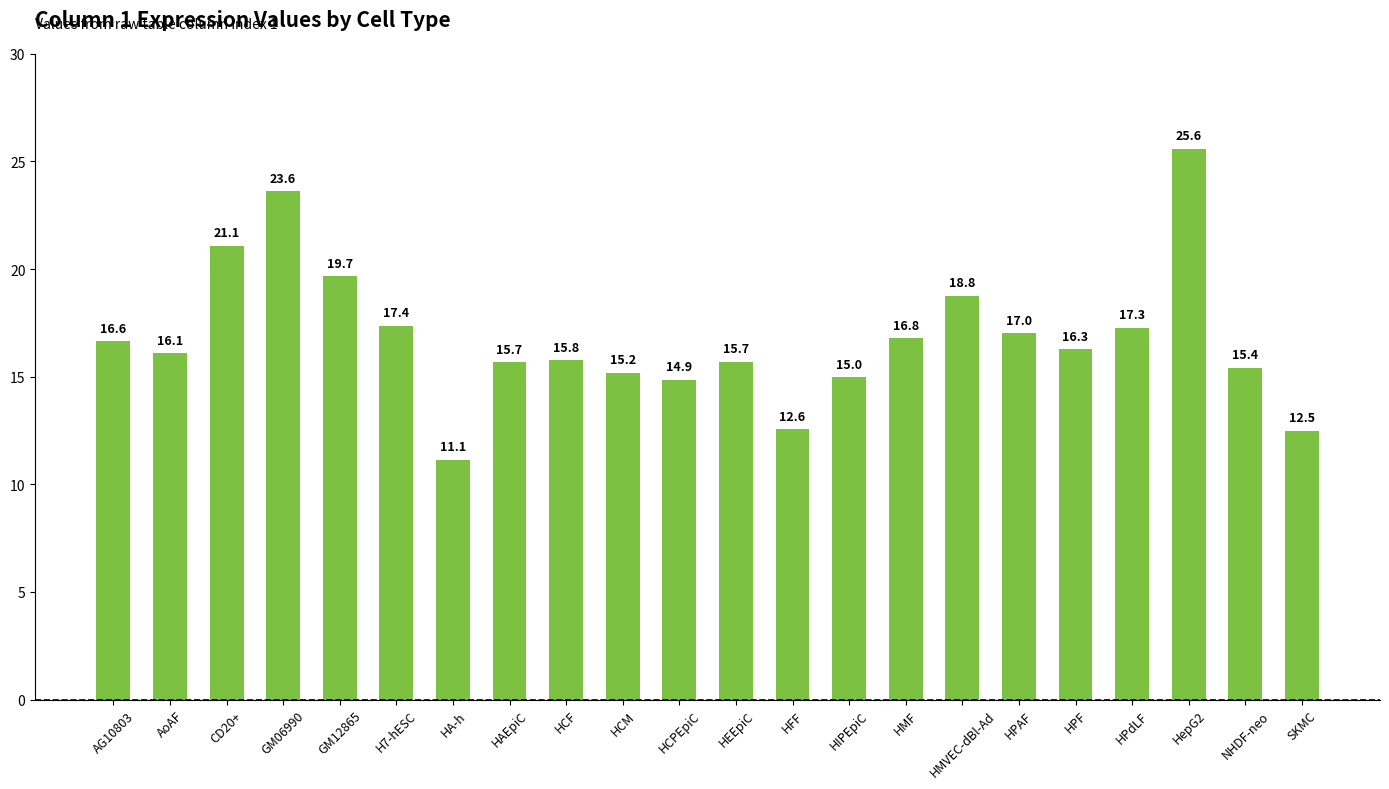

The value at HA-h is 19.0. True or false?

False